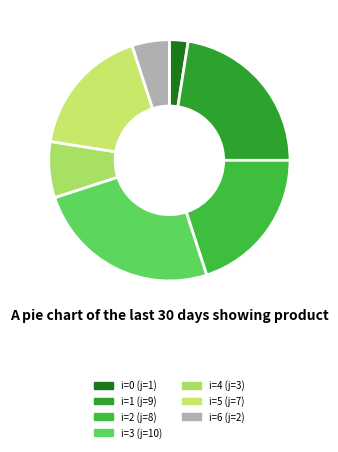

Is there any slice that represents more than half of the pie?

No